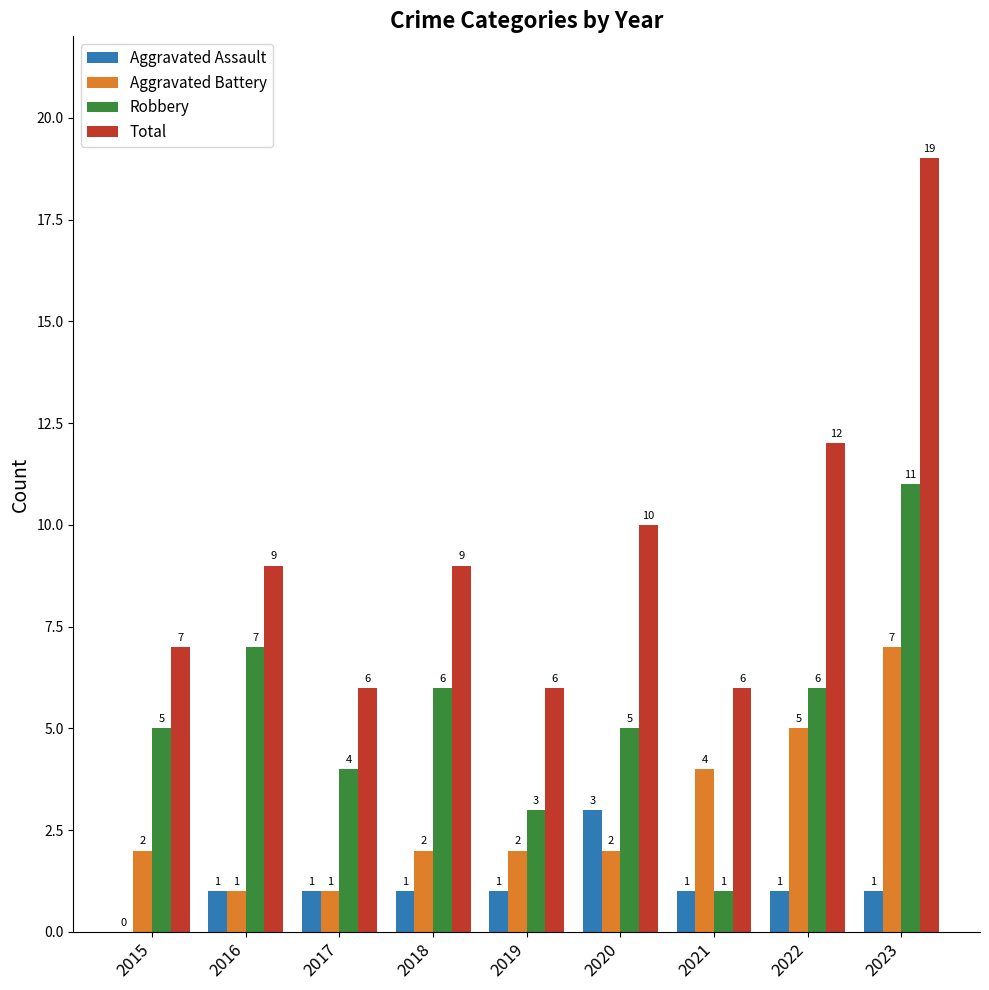

What is the total value across all series at 2021?

12